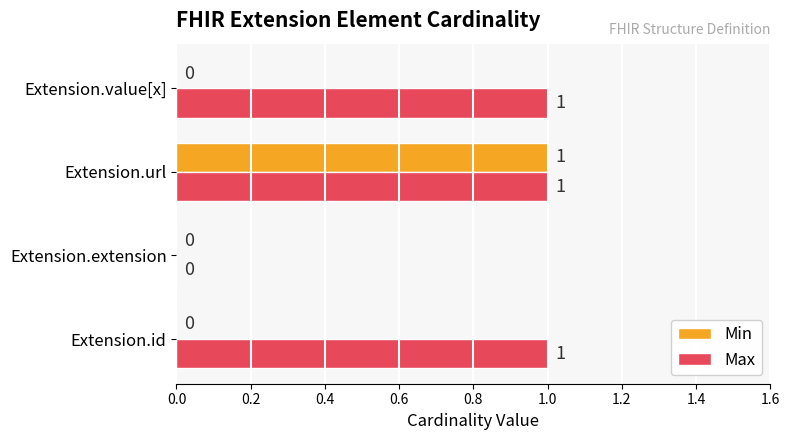

How many Max values are between 1 and 2?

3